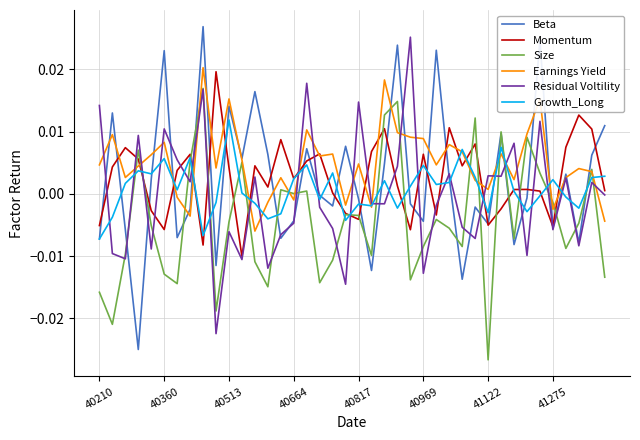

List the series in order of their peak value, lowest first.

Growth_Long, Size, Momentum, Earnings Yield, Residual Voltility, Beta